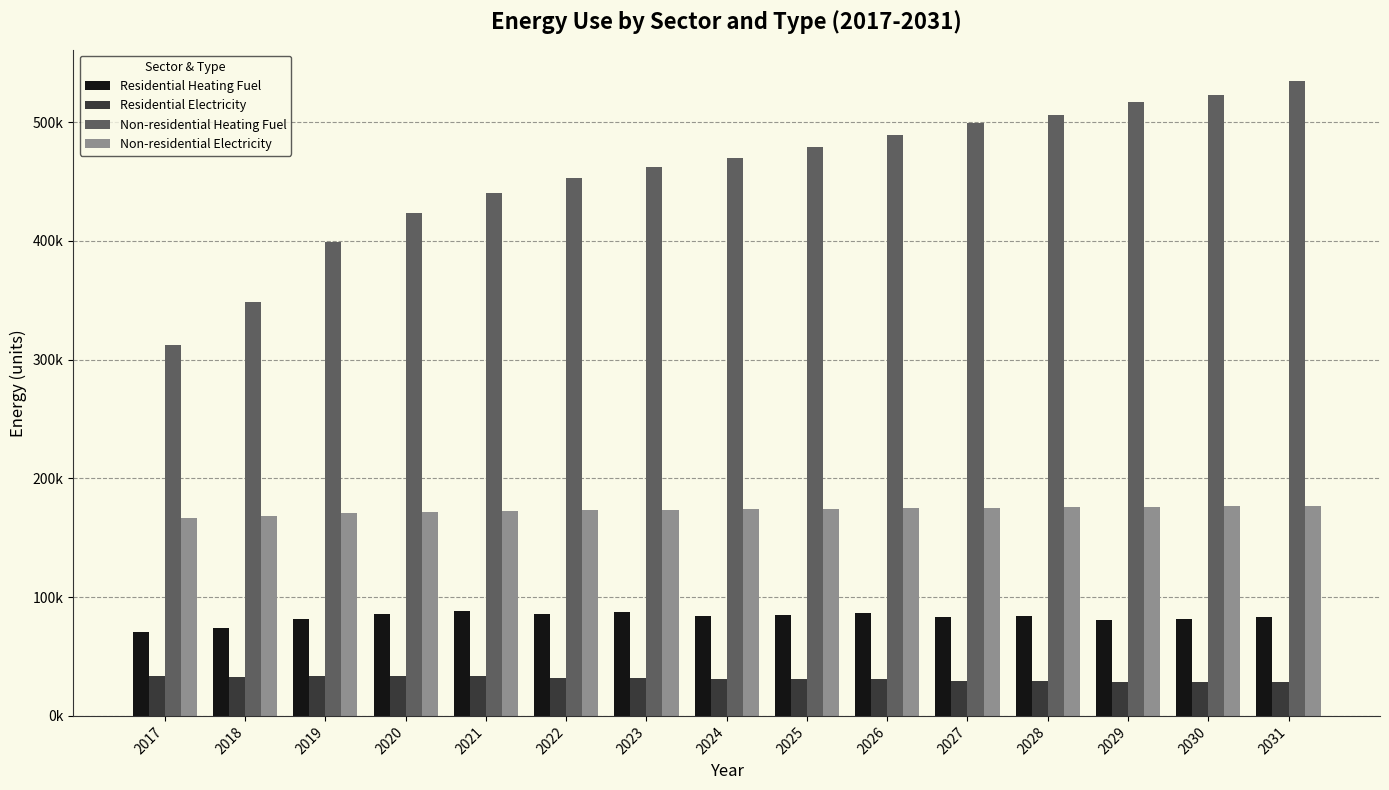

Which series has the largest total across all categories?

Non-residential Heating Fuel